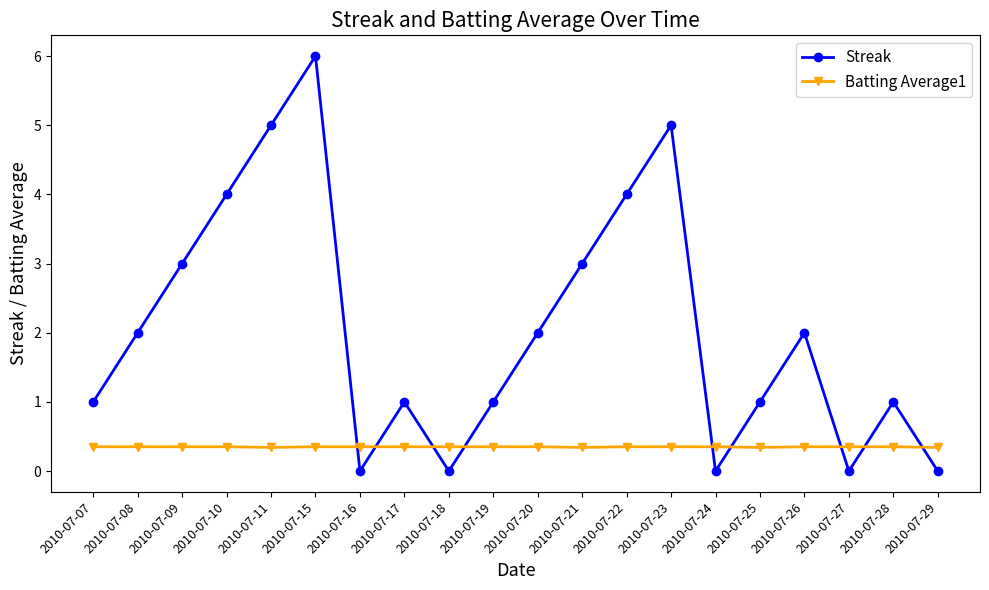

Count the number of categories in the chart.

20